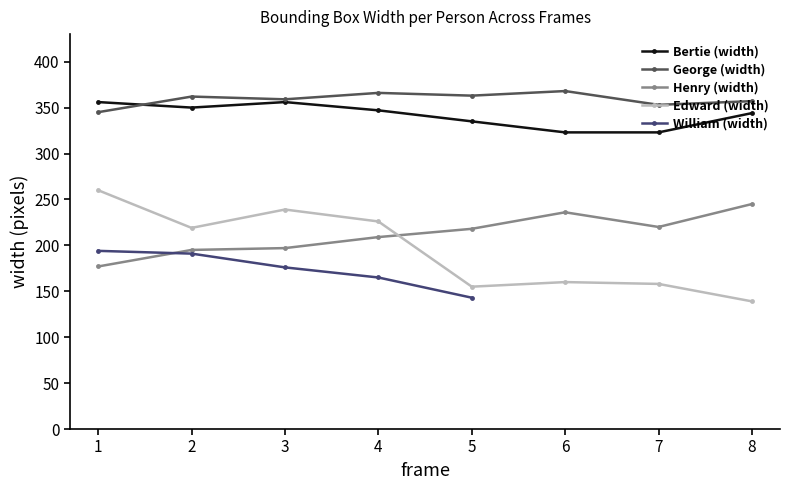

What is the approximate value of Henry (width) at 4, to the nearest 10?

210